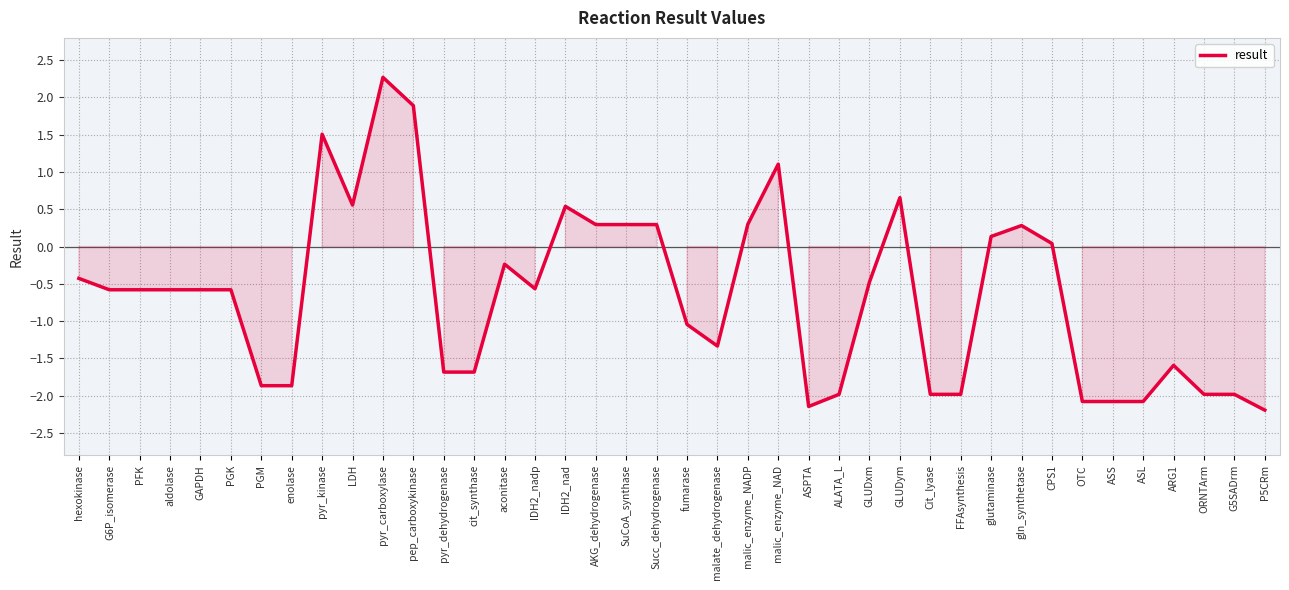

What is the change in value from aldolase to IDH2_nad?

+1.1